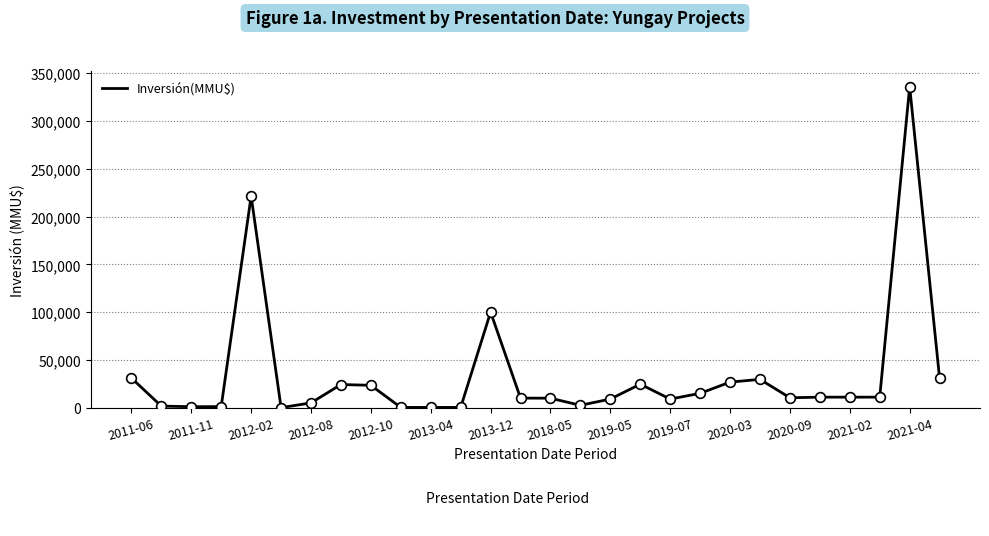

What is the difference between the maximum and minimum values?

336000